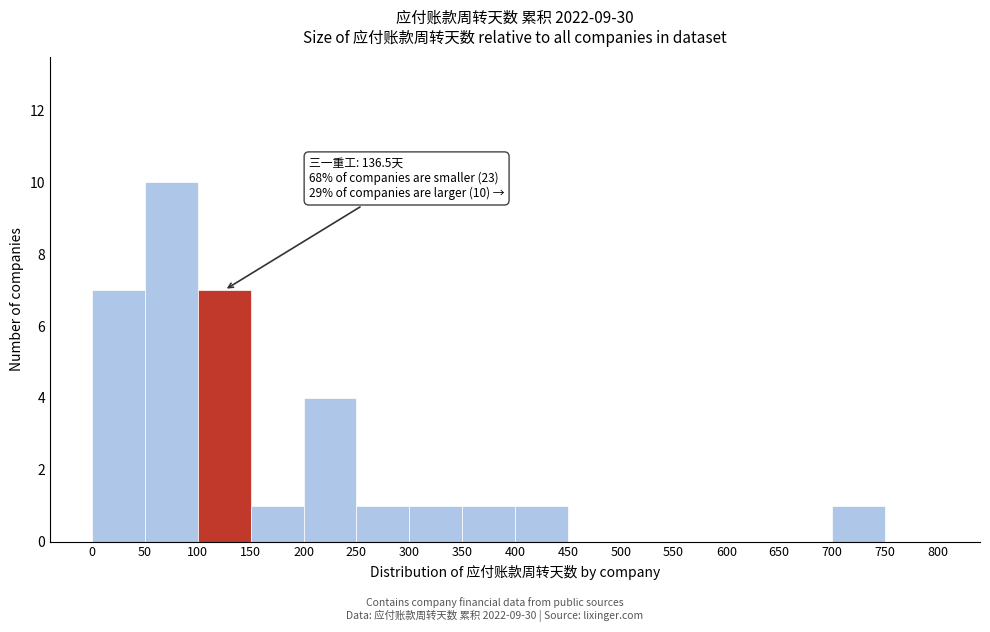

Over which range of the x-axis is the bar tallest?

50 to 100